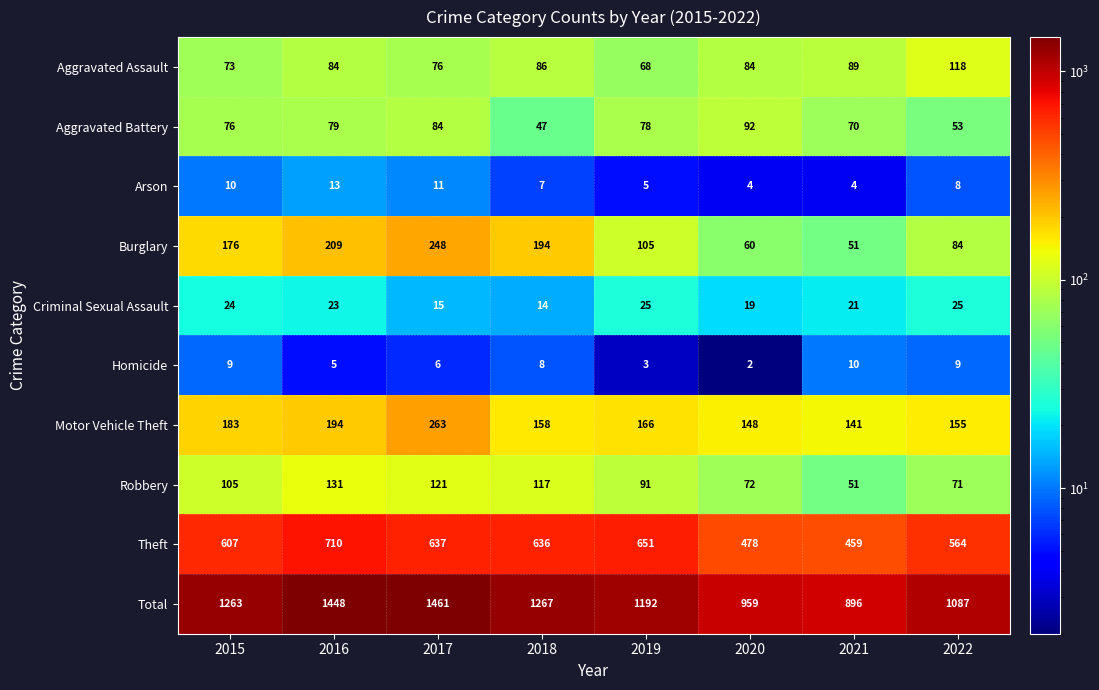

List the series in order of their peak value, highest first.

Total, Theft, Motor Vehicle Theft, Burglary, Robbery, Aggravated Assault, Aggravated Battery, Criminal Sexual Assault, Arson, Homicide